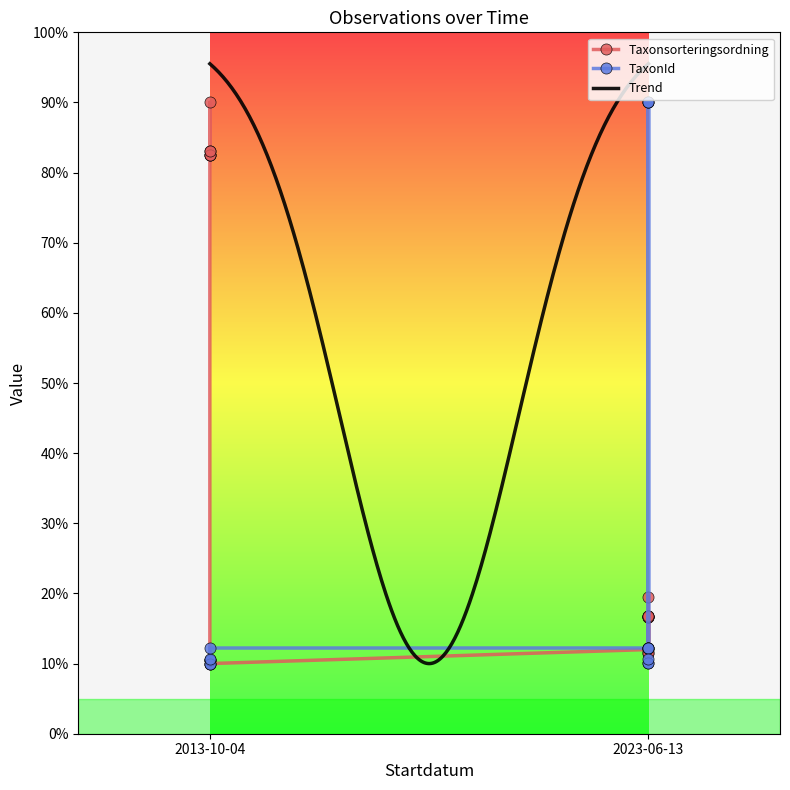

Which series changed the most between 2013-10-04 and 2023-06-13?

TaxonId